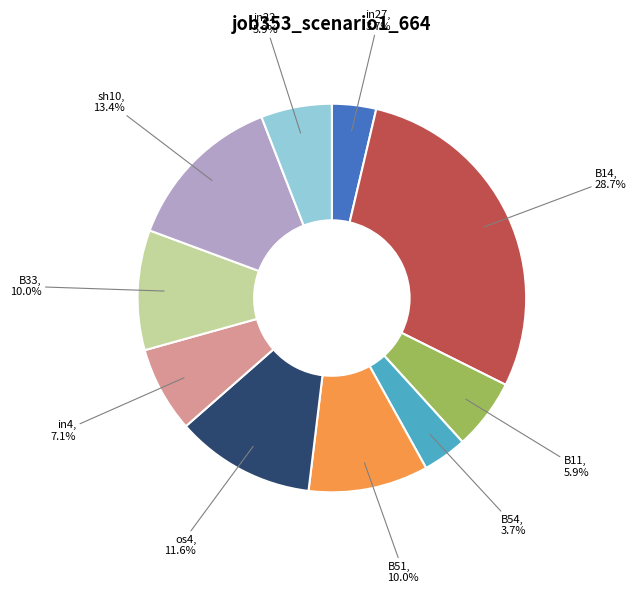

Which slice is the largest?

B14